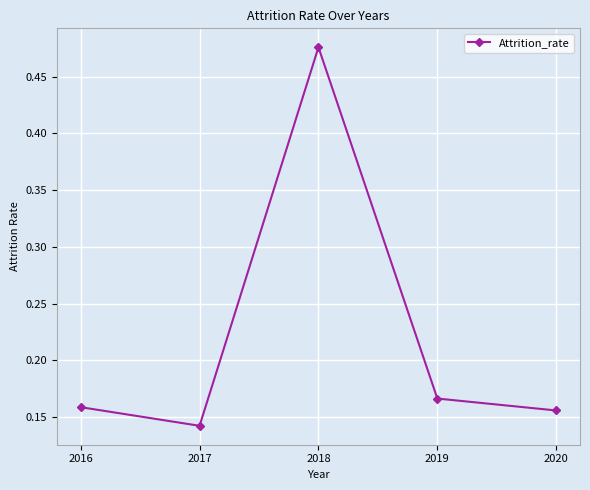

What is the sum of all values?

1.1